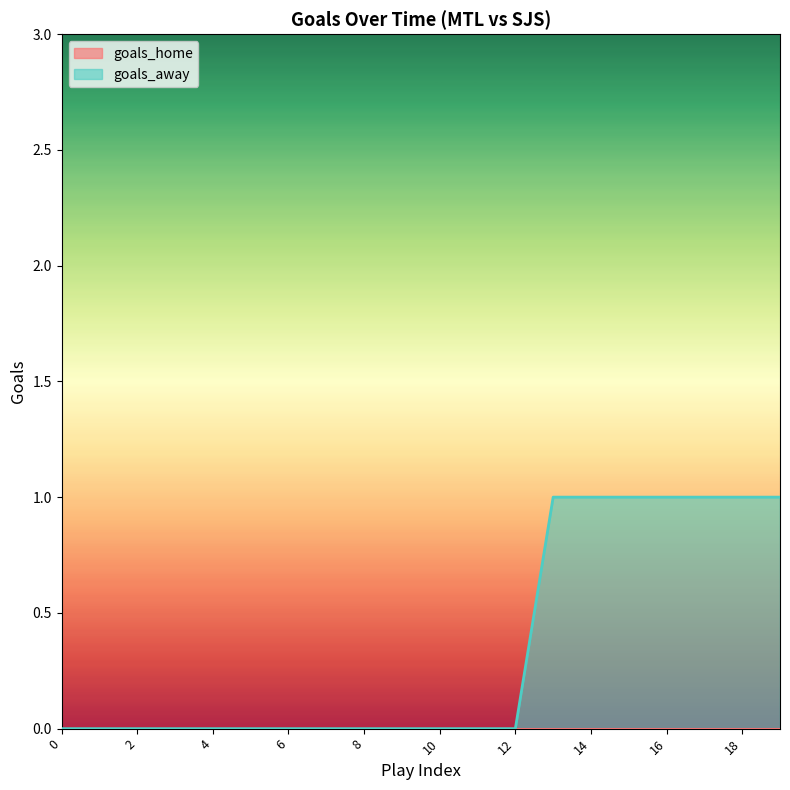

Which category has the highest value across all series?

13